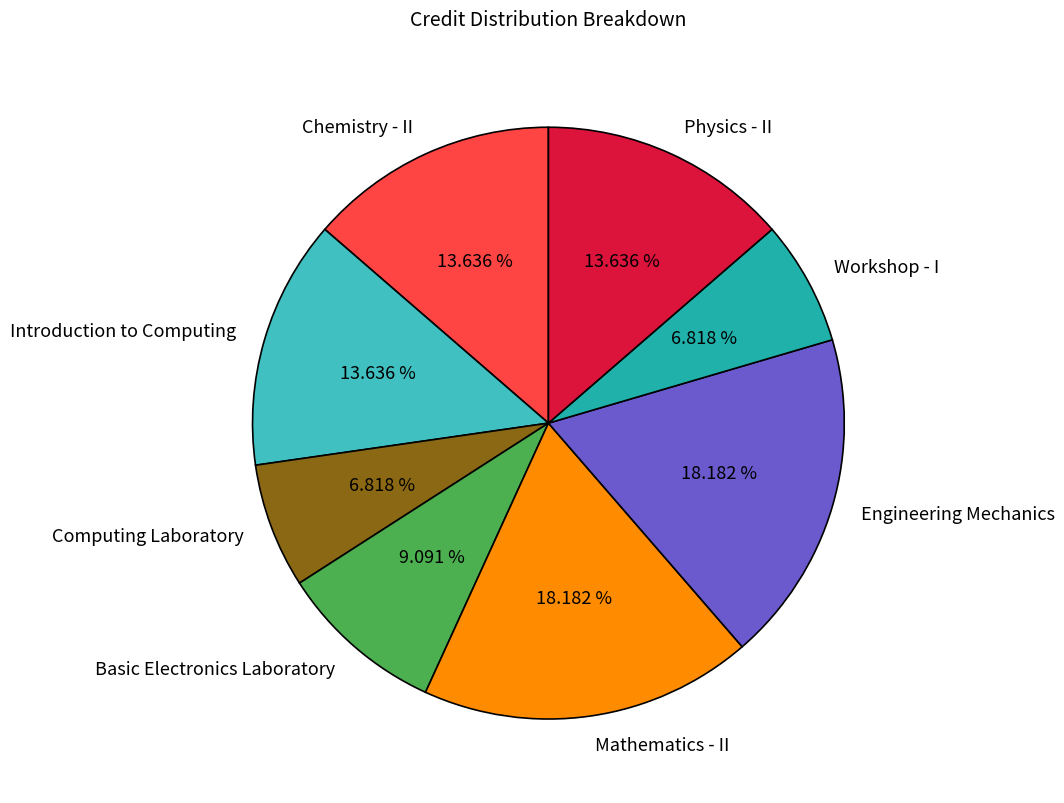

Does Mathematics - II represent more than half of the total?

No